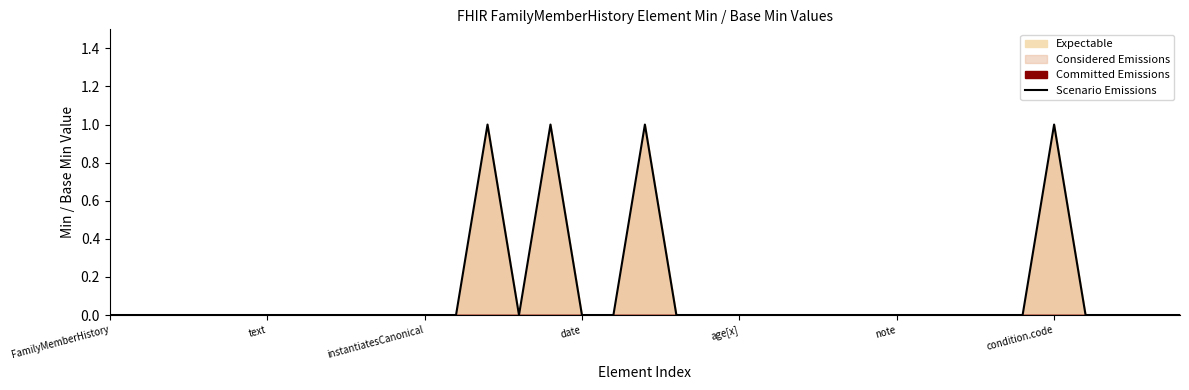

At which category does the data reach its first local peak?

12